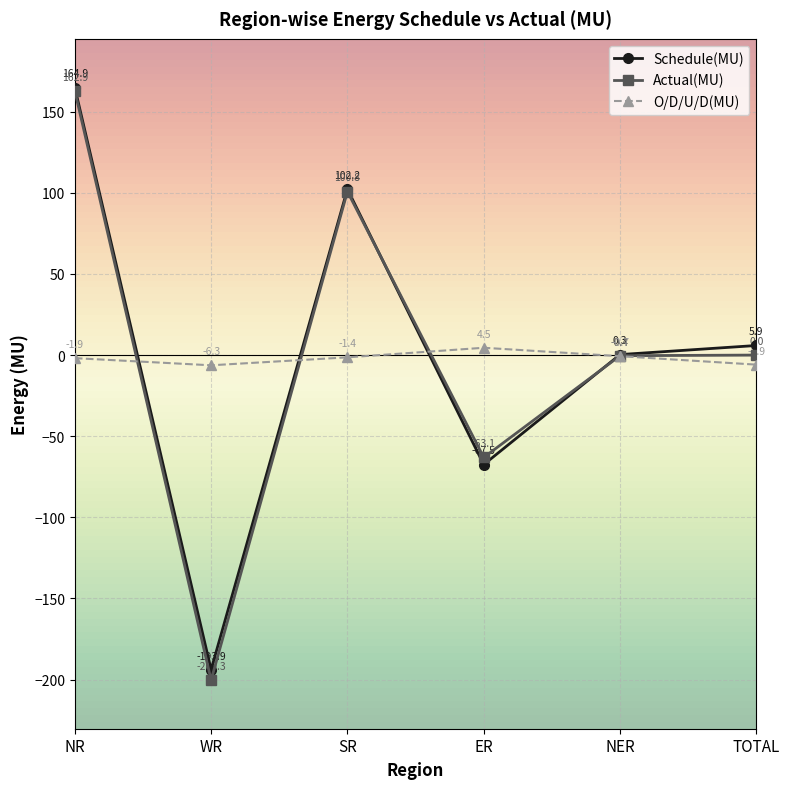

Where do O/D/U/D(MU) and Actual(MU) first cross each other?

NR and WR